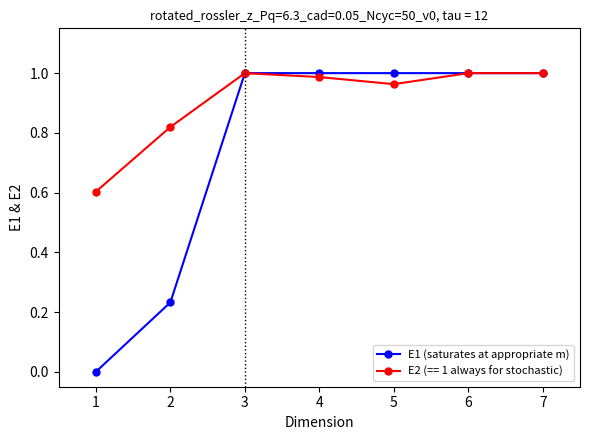

The value of E1 (saturates at appropriate m) at 1 is 0.0. True or false?

True